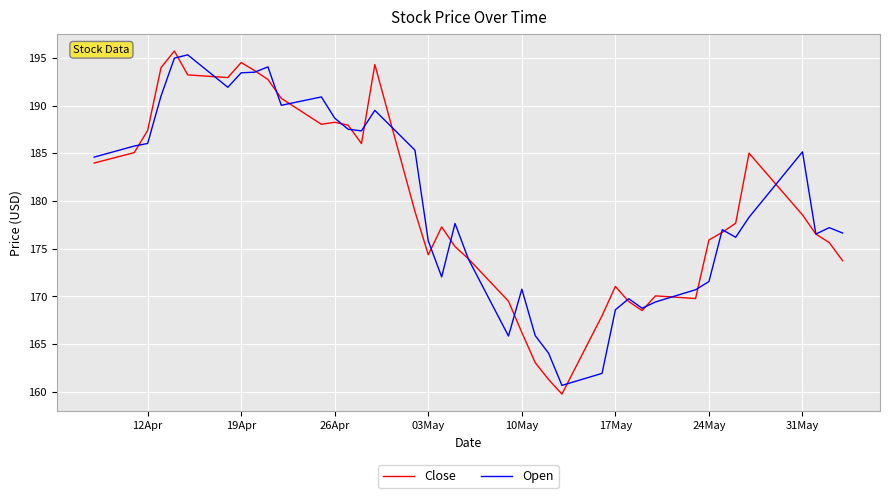

Which series has the widest spread of values?

Close